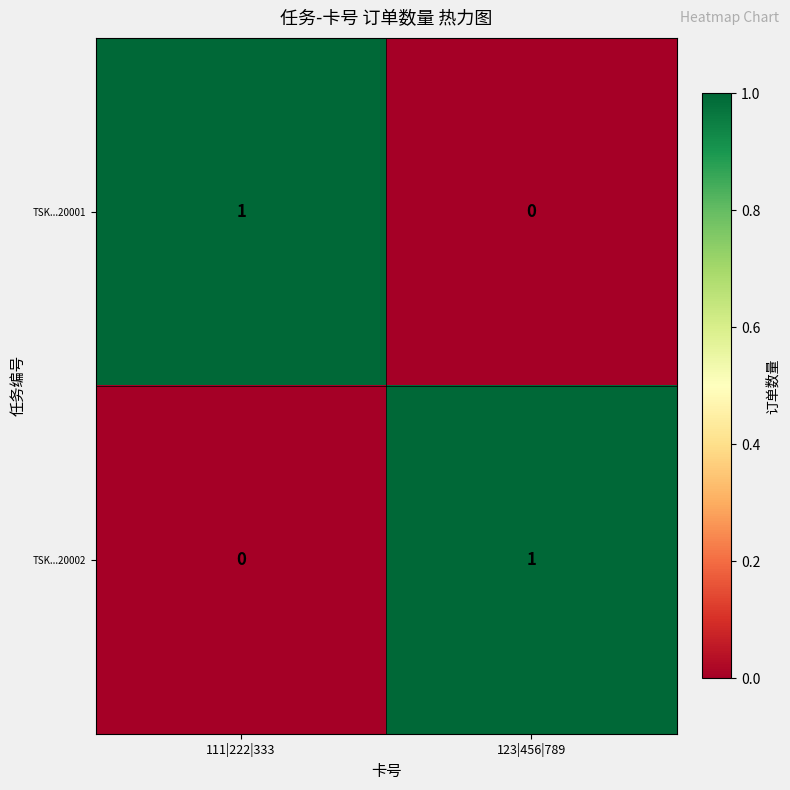

What is the total value across all series at 111|222|333?

1